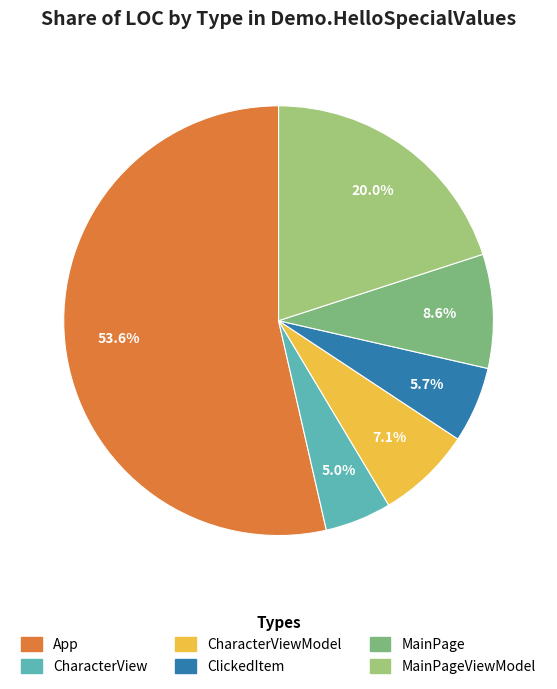

How many segments does this pie chart have?

6